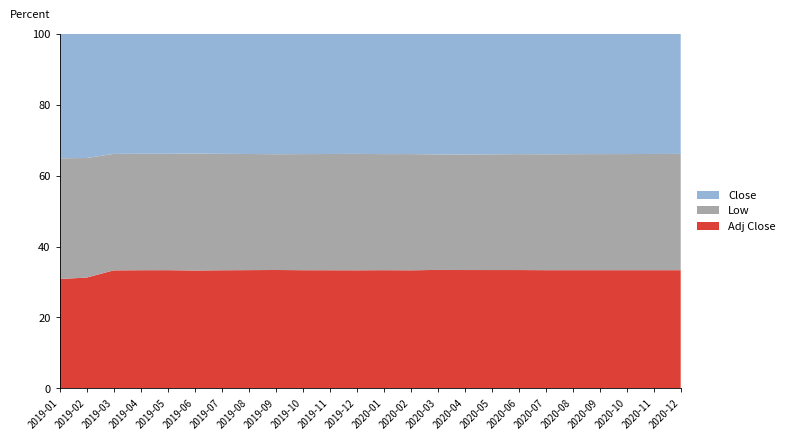

What is the total value across all series at 2020-01?

100.0